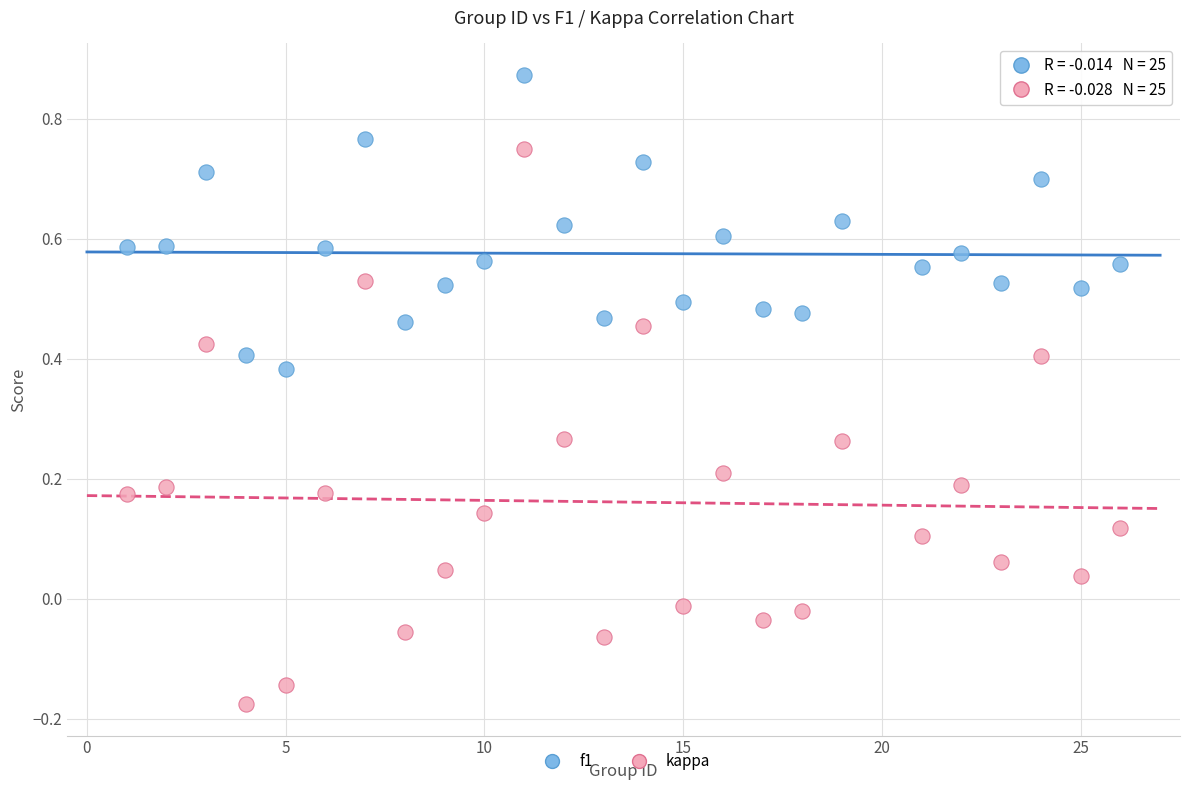

Which series contains the lowest Y value?

kappa